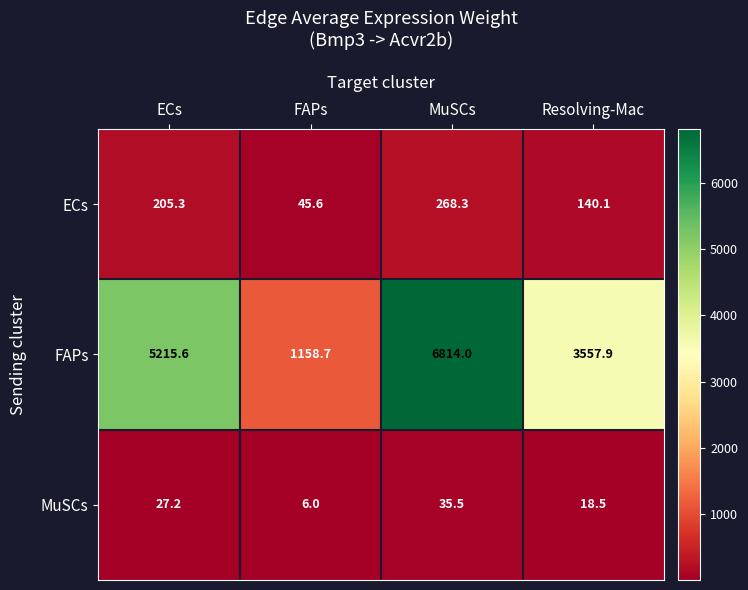

What value does the ECs series have at MuSCs?

268.3